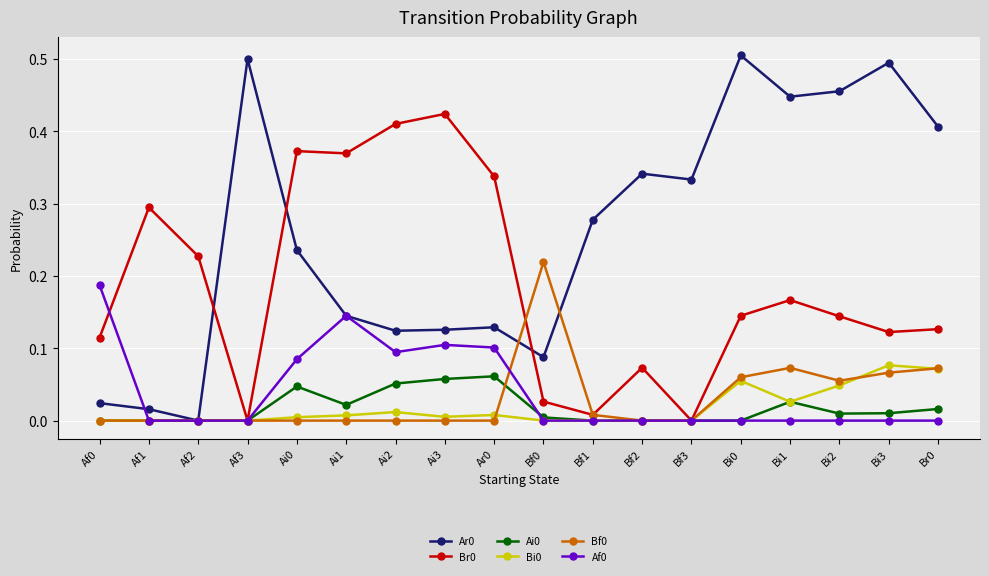

True or false: Br0 has more than 0 points higher than both neighbors.

True